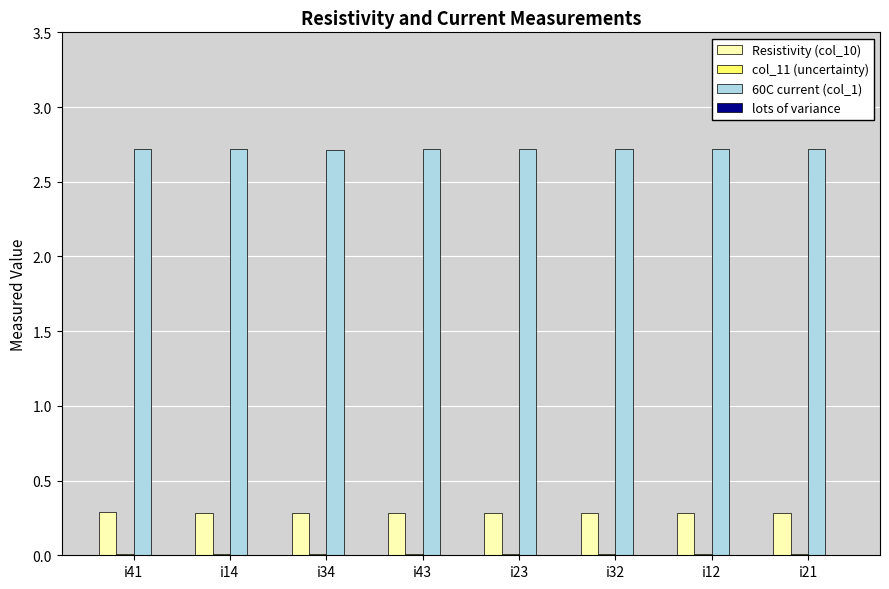

Is the value of Resistivity (col_10) at i43 greater than the value of 60C current (col_1) at i41?

No